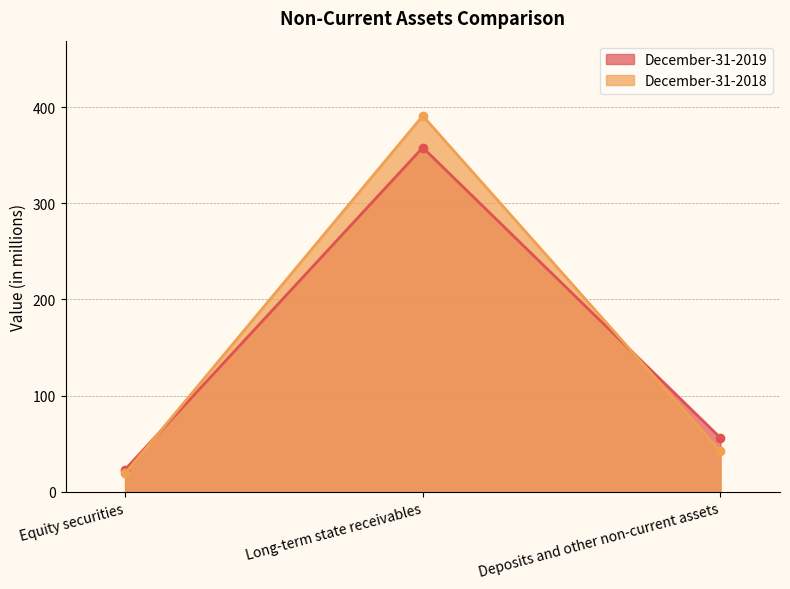

What is the label of the 2nd point from the left?

Long-term state receivables